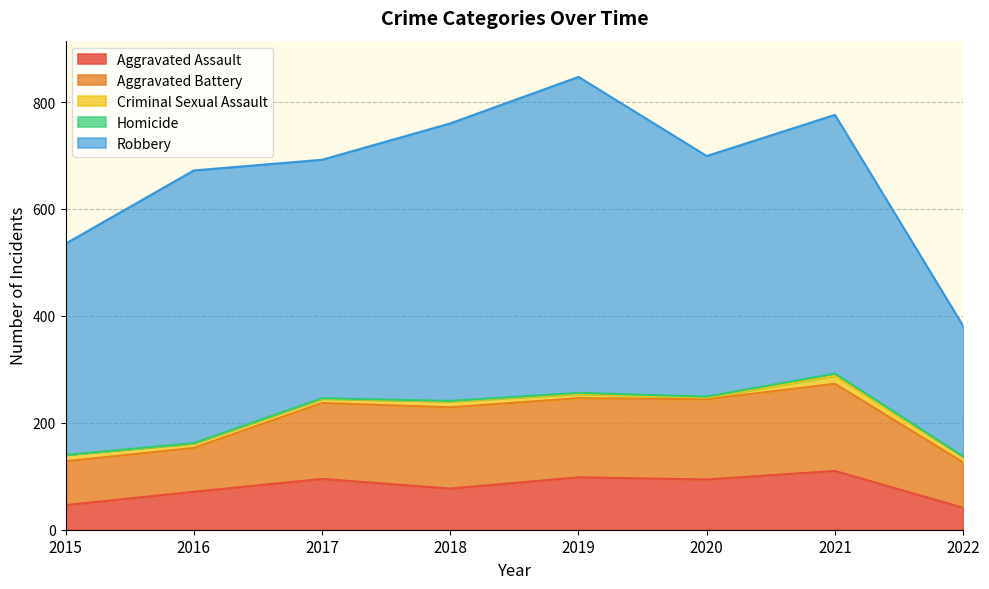

Between 2018 and 2020, which series saw the biggest shift?

Robbery